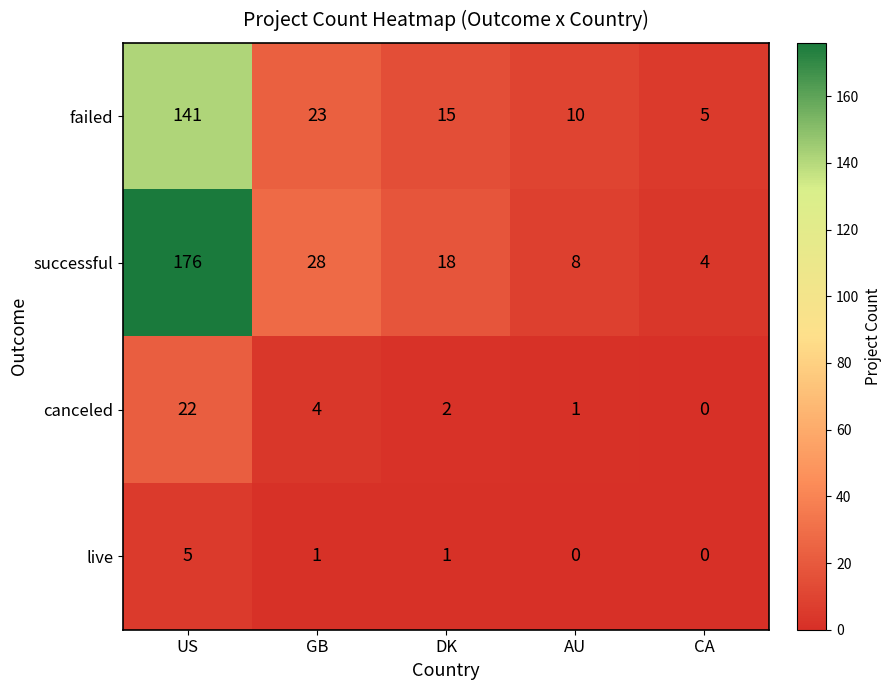

What is the difference between the maximum and minimum values in the canceled series?

22